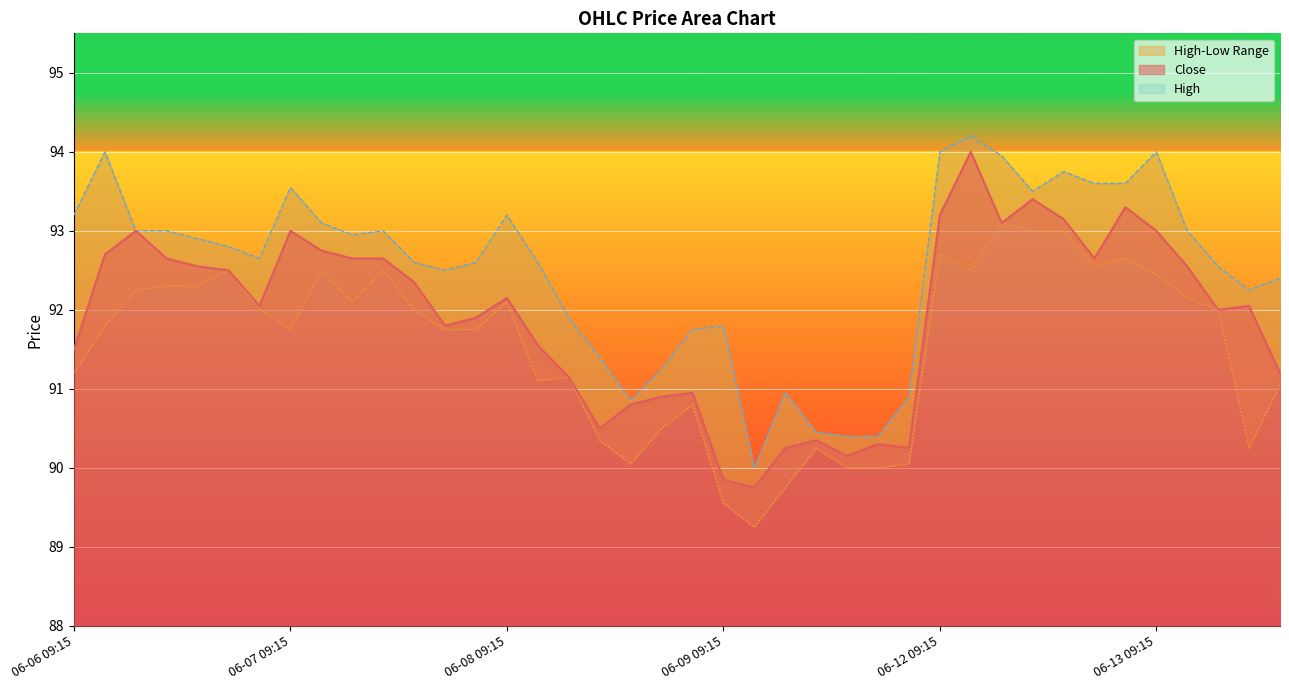

What is the spread (max minus min) of values at 06-06 15:15?

0.7